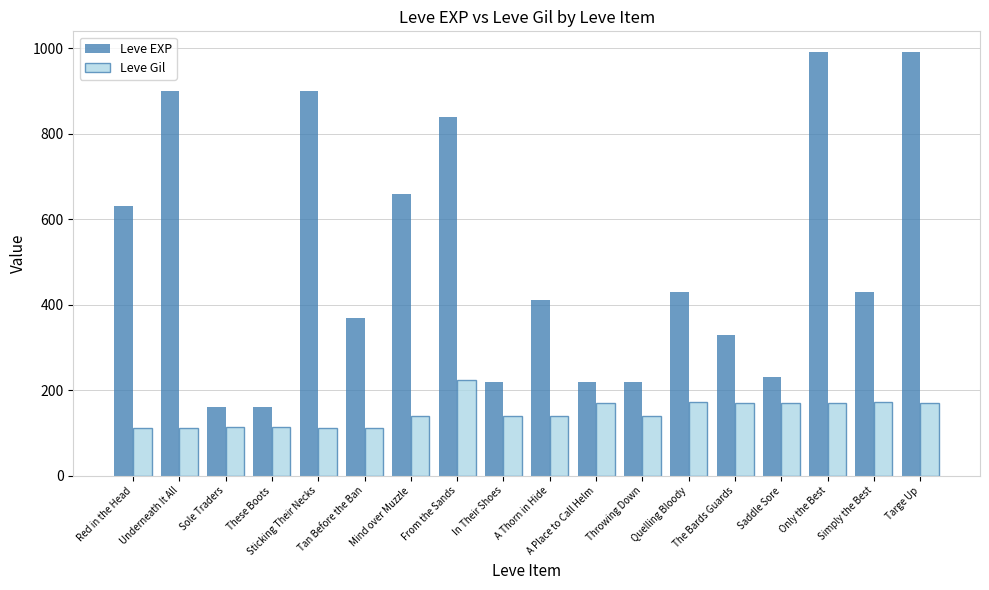

At how many categories does at least one series exceed 764?

5